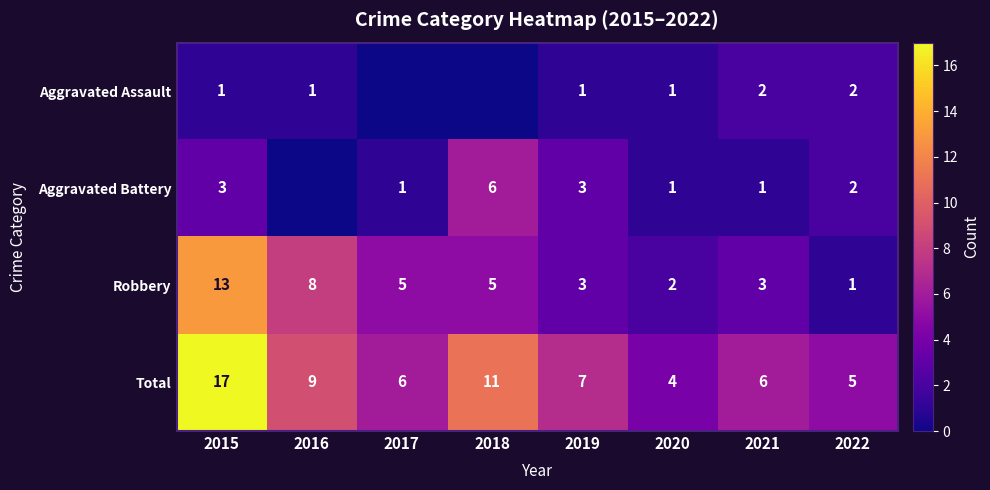

True or false: Aggravated Assault has a value of 1 at 2016.

True